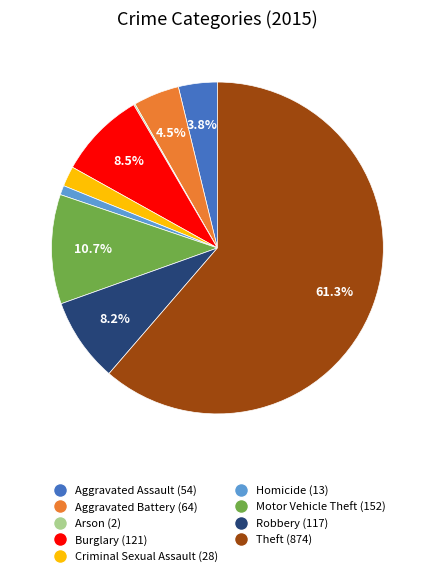

Which has a higher value, Homicide or Motor Vehicle Theft?

Motor Vehicle Theft